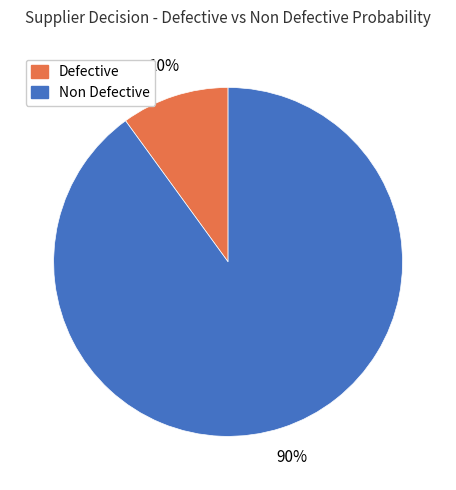

To the nearest percent, what is the difference between the largest and smallest slice percentages?

80%